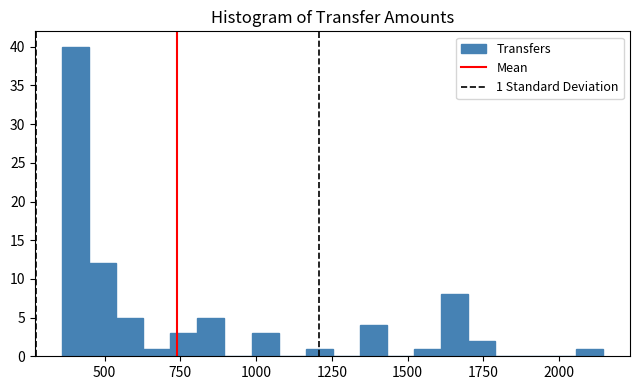

Read against the x-axis, roughly where is the centre of the tallest bar?

400